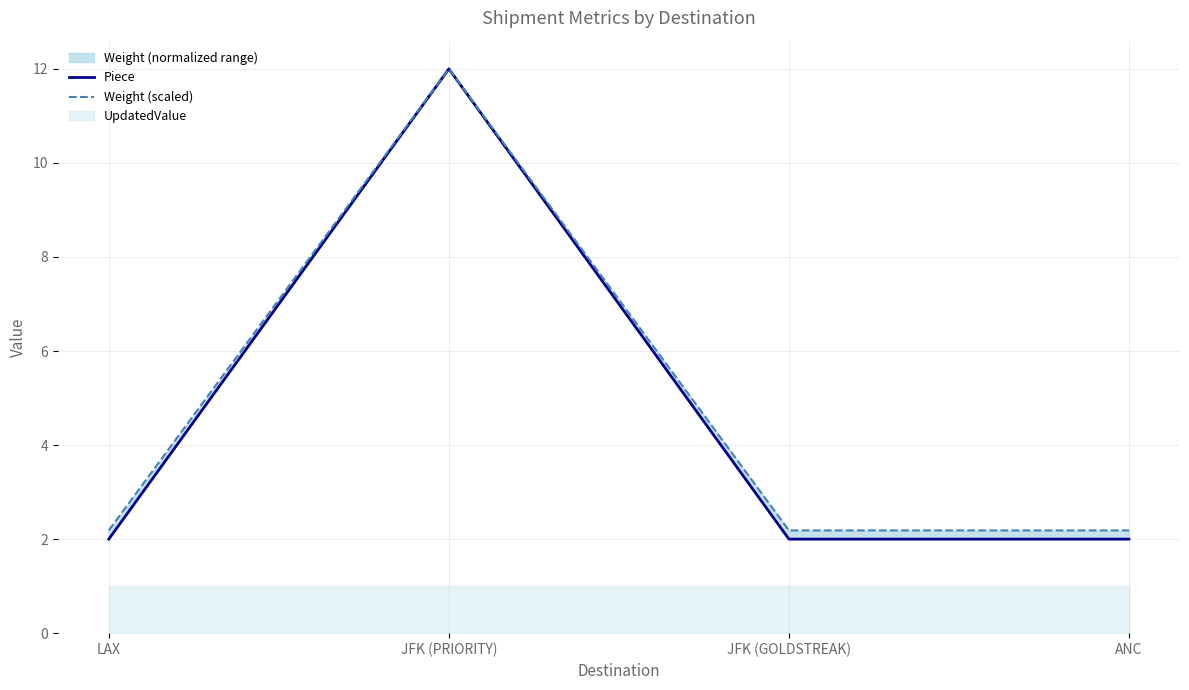

What is the label of the 4th point from the right?

LAX